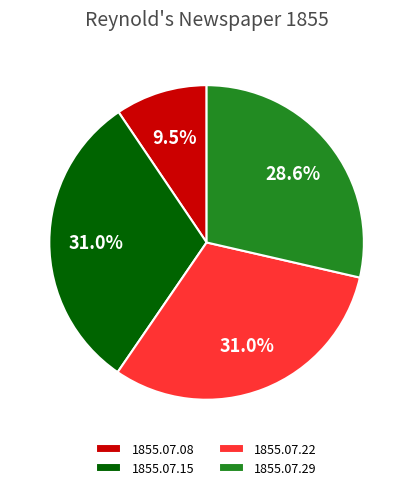

How many segments does this pie chart have?

4